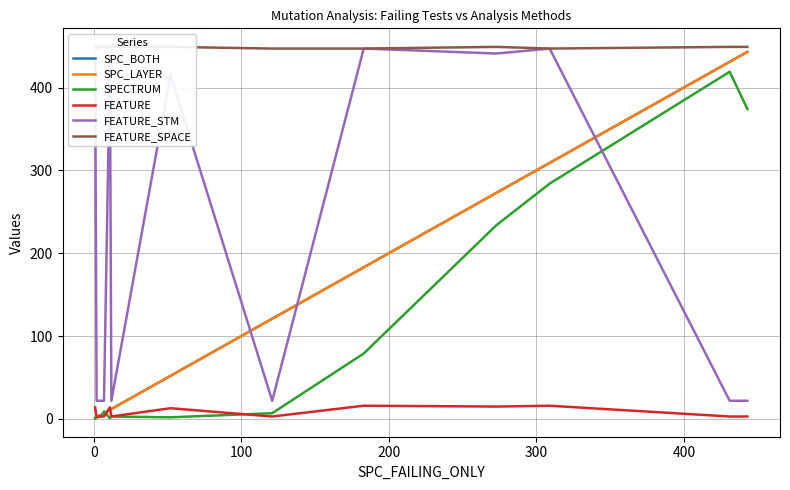

The value of FEATURE_SPACE at 9 is 276. True or false?

False